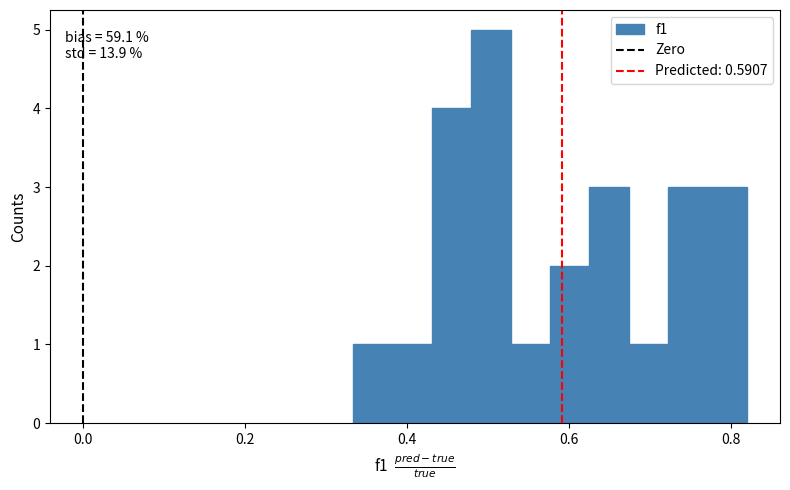

Read against the x-axis, roughly where is the centre of the tallest bar?

0.50